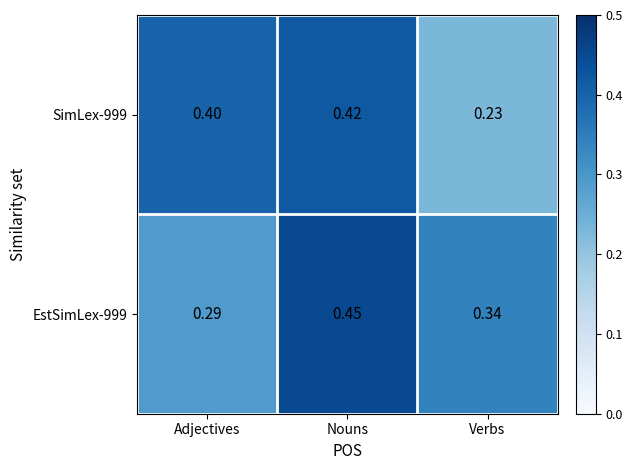

Rank the series at Verbs from highest to lowest value.

EstSimLex-999, SimLex-999